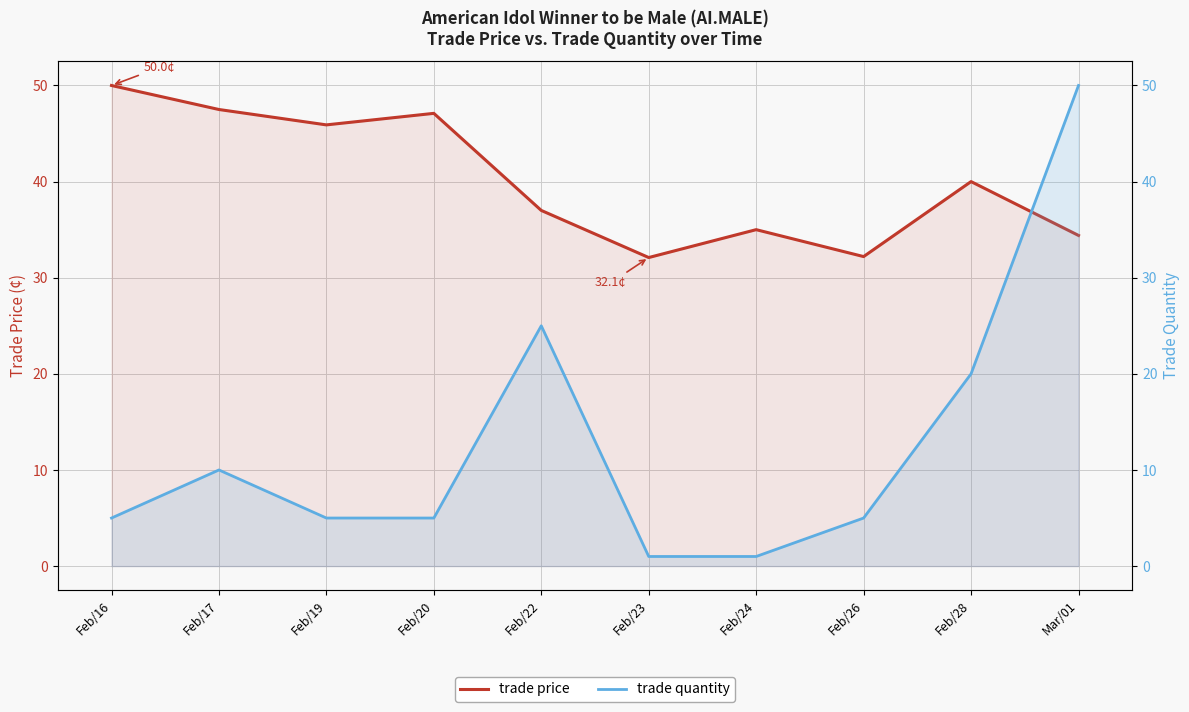

Is it true that trade quantity equals 50.0 at Mar/01?

True